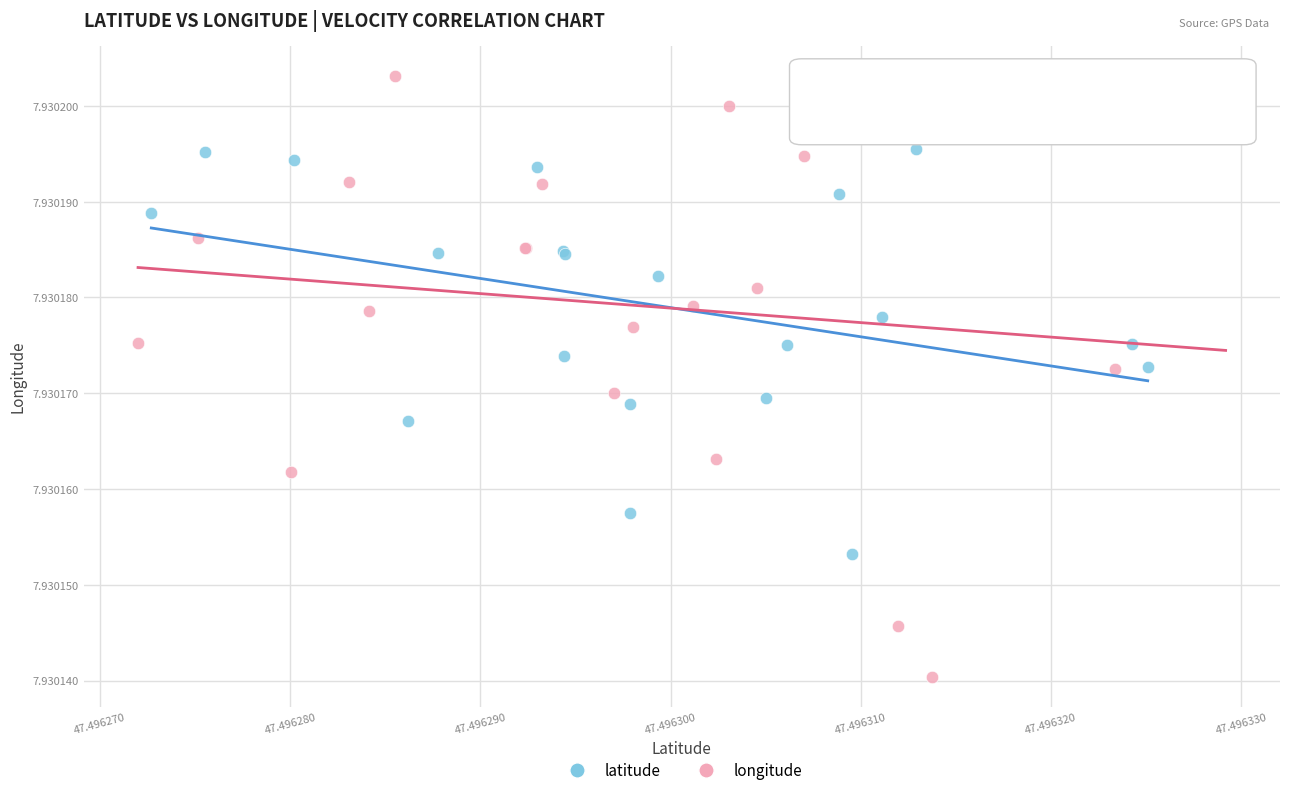

What are all the series names shown in the legend?

latitude, longitude